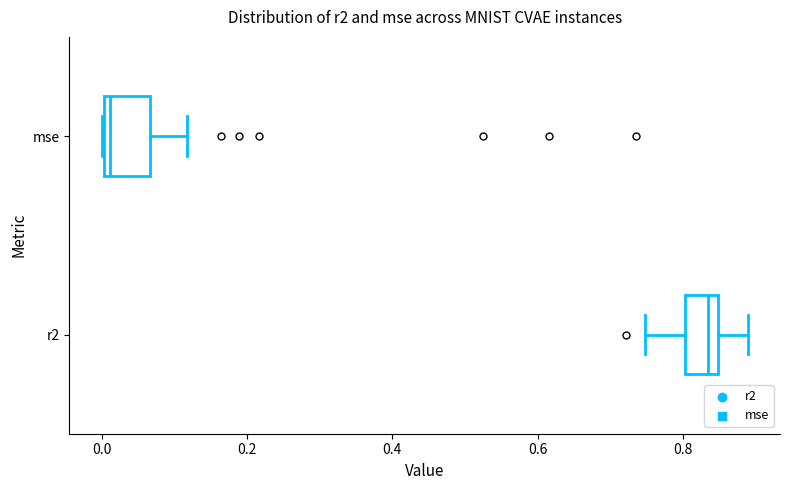

Reading bottom to top, transcribe this box plot: for each box, give where its median line is, the range the box spans, and where its two whiskers end, as read against the x-axis. The values are not printed on the chart, so give them approximately, as read against the axis.

r2: median 0.84 (just left of the box's right edge), box 0.80 to 0.84, whiskers 0.74 to 0.88
mse: median 0.02, box 0.00 to 0.06, whiskers 0.00 to 0.12